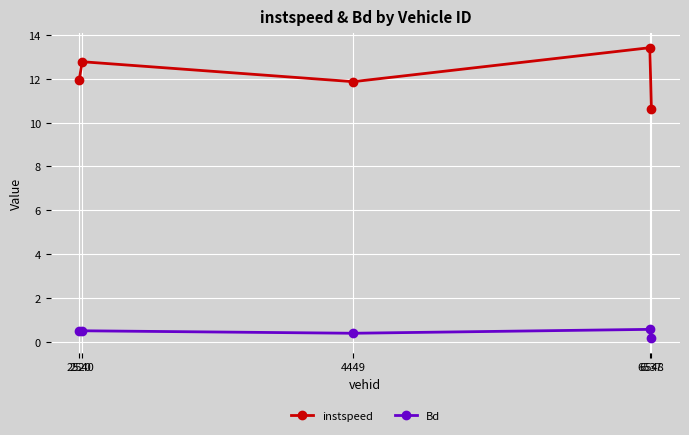

Reading right to left, list all the values displayed in this chart.

instspeed: 6548=10.6	6537=13.4	4449=11.9	2540=12.8	2520=11.9
Bd: 6548=0.2	6537=0.6	4449=0.4	2540=0.5	2520=0.5